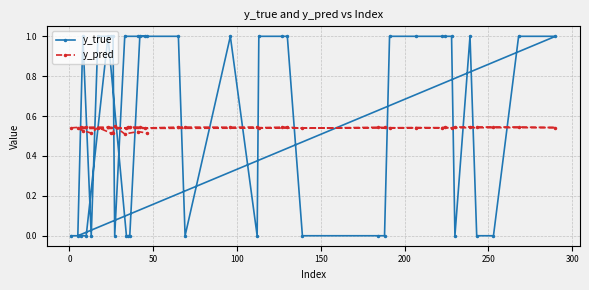

Which series has the largest range (max minus min)?

y_true